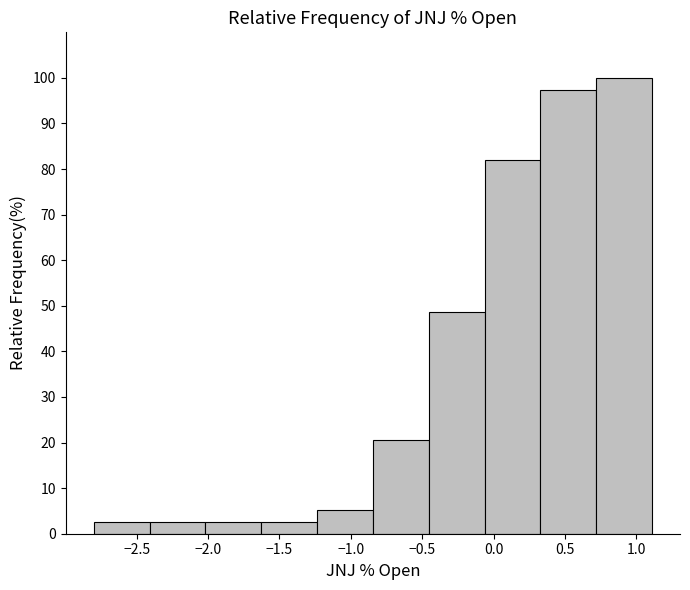

Over which range of the x-axis is the bar tallest?

0.70 to 1.10